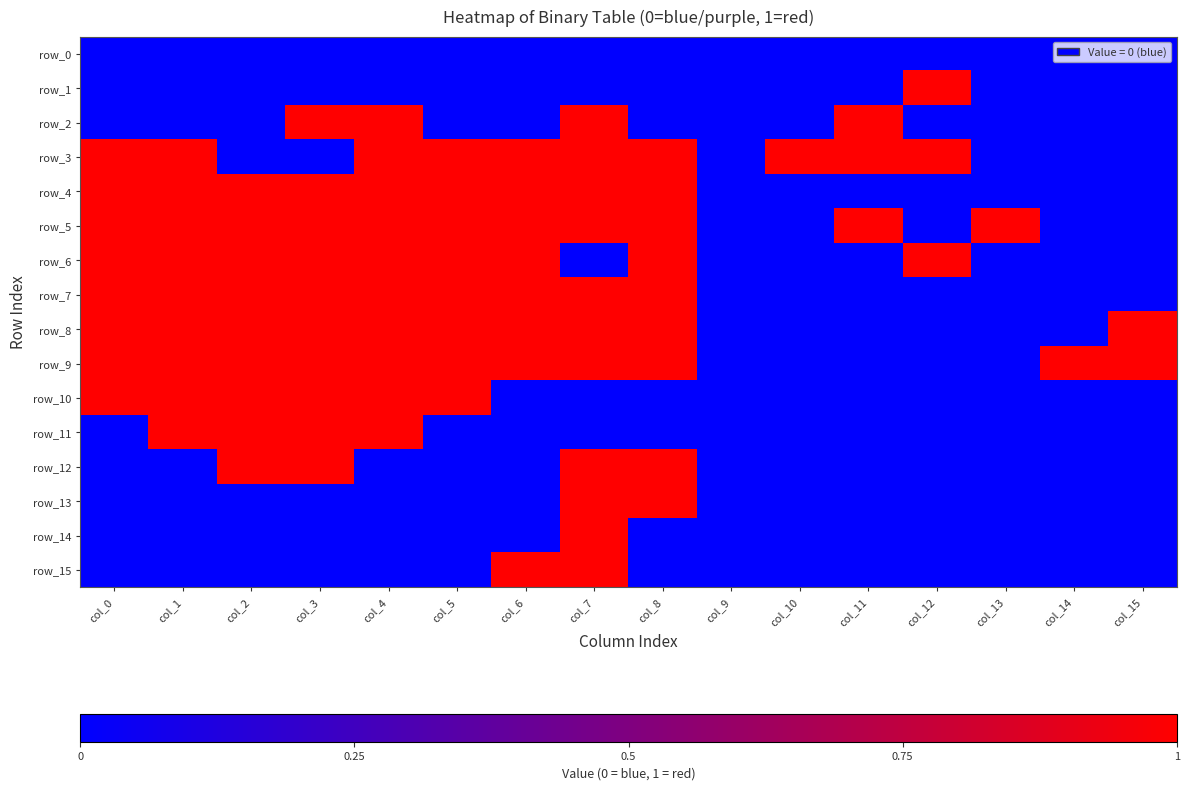

How many series are shown in this chart?

16